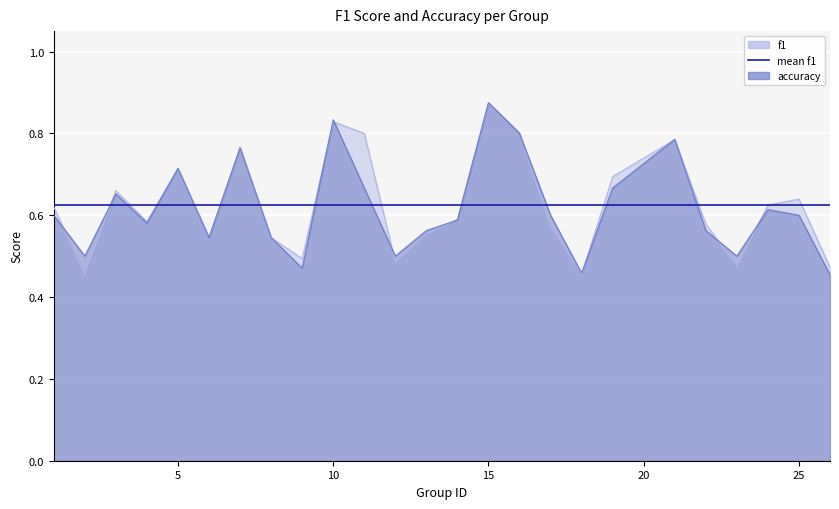

At which category does f1 reach its first local valley?

2